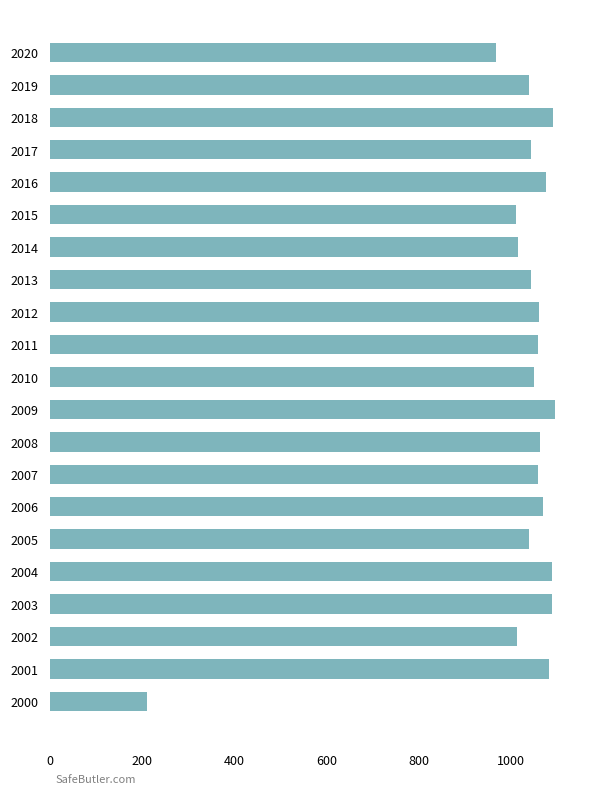

How many series are shown in this chart?

1